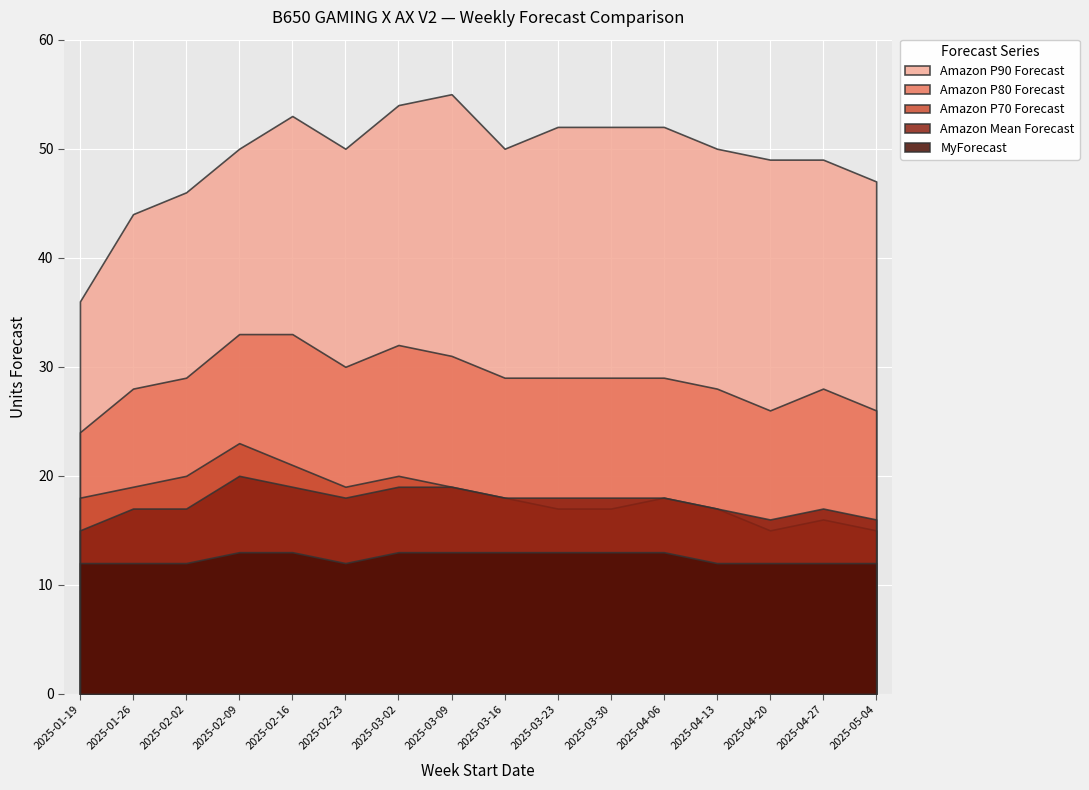

True or false: Amazon P80 Forecast and Amazon Mean Forecast intersect in this chart.

False